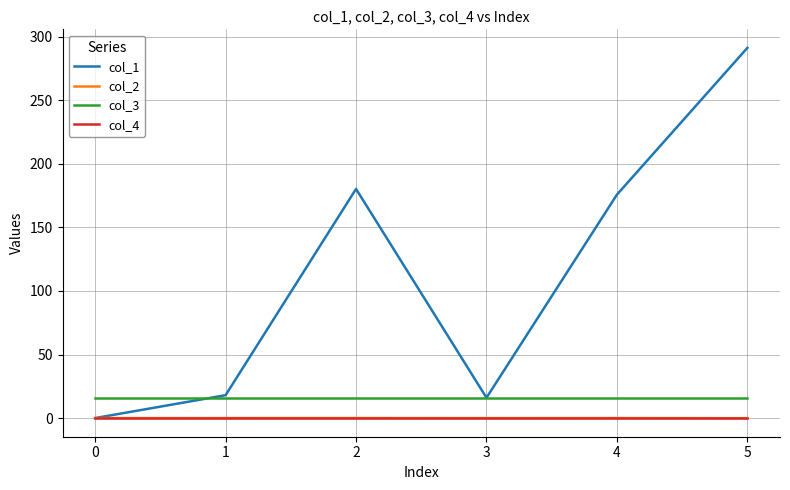

True or false: col_1 has more than 0 points higher than both neighbors.

True